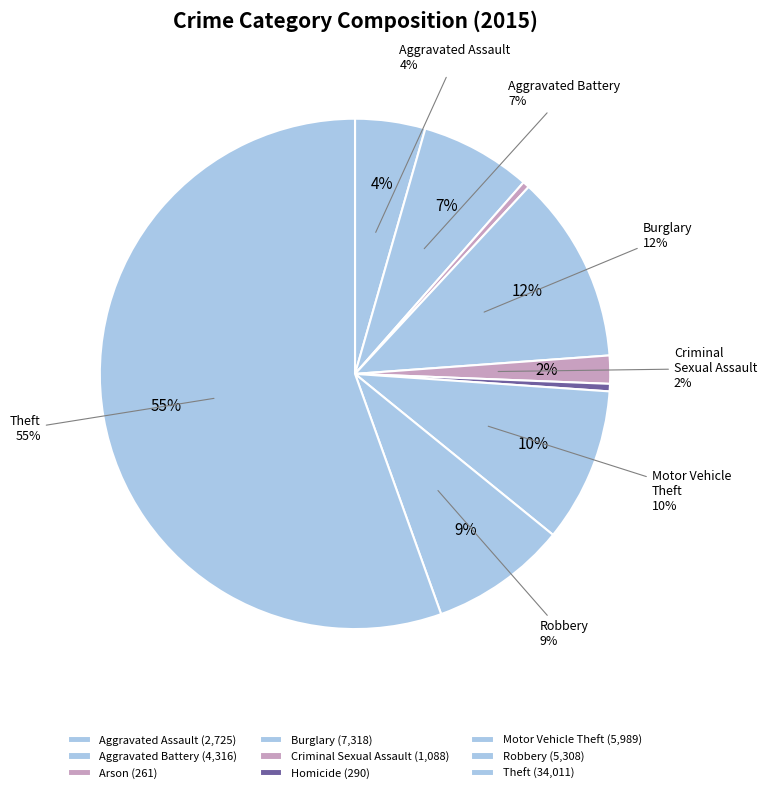

Count the number of slices in the pie.

9